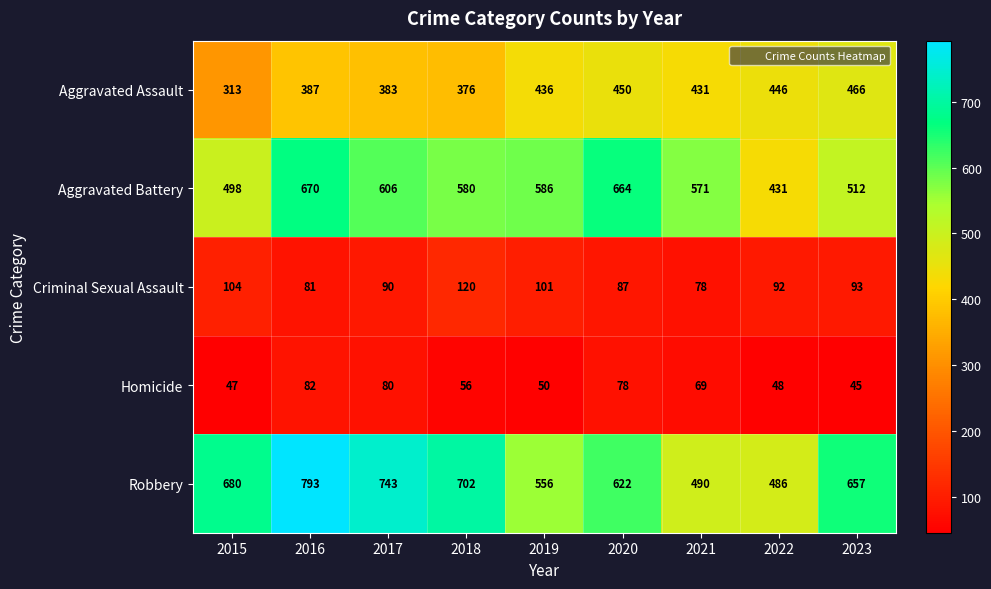

Where is Aggravated Assault nearest to the value 389?

2016